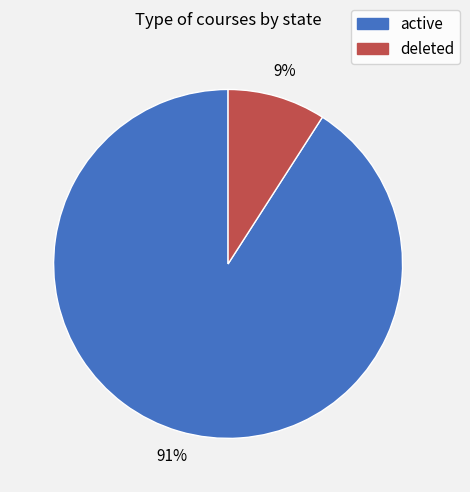

What percentage is the active slice, to the nearest percent?

91%